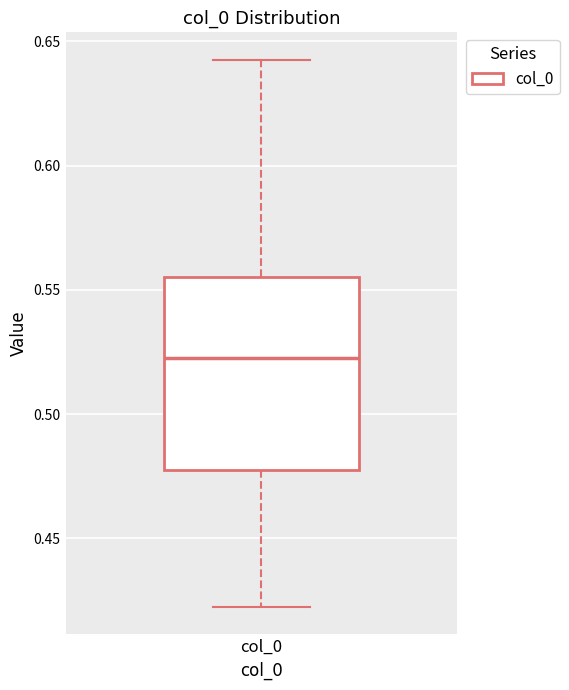

Read this box plot against the y-axis: the position of the median line, the range covered by the box, and the ends of both whiskers. The values are not printed on the chart, so give them approximately, as read against the axis.

median 0.525, box 0.475 to 0.555, whiskers 0.420 to 0.645